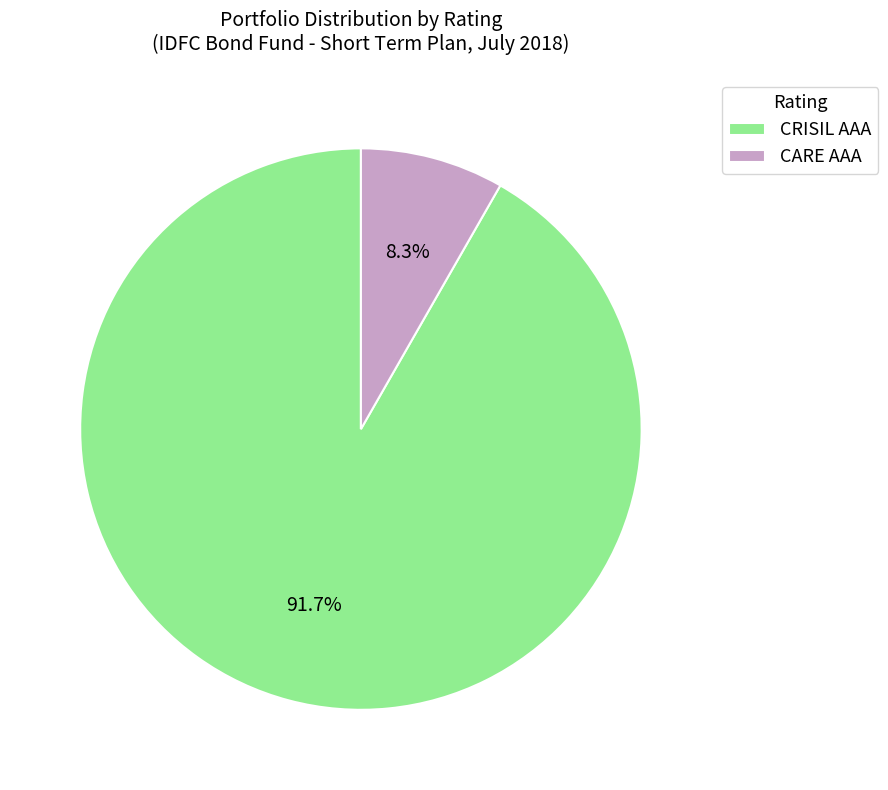

Which slice represents more than half of the pie?

CRISIL AAA